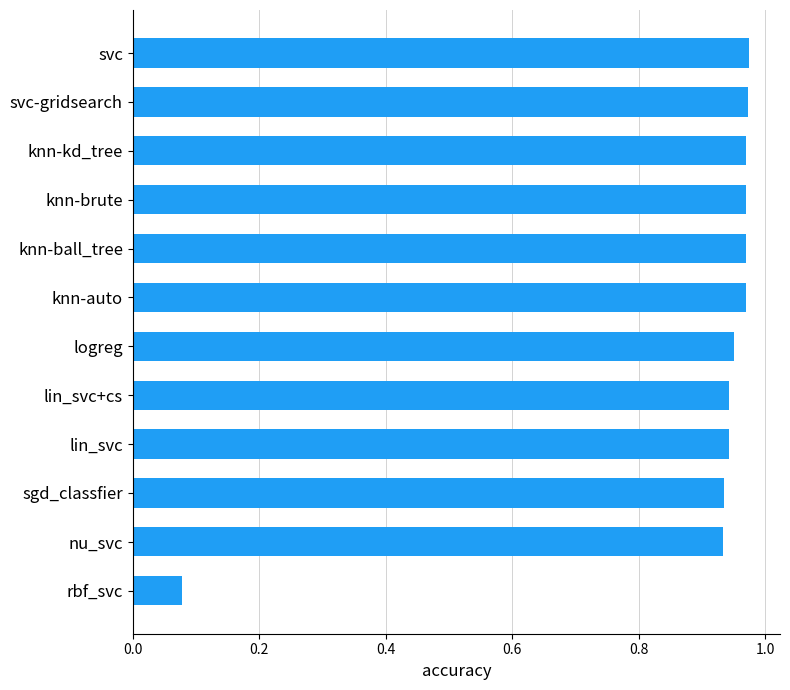

What is the label of the 7th bar from the top?

logreg